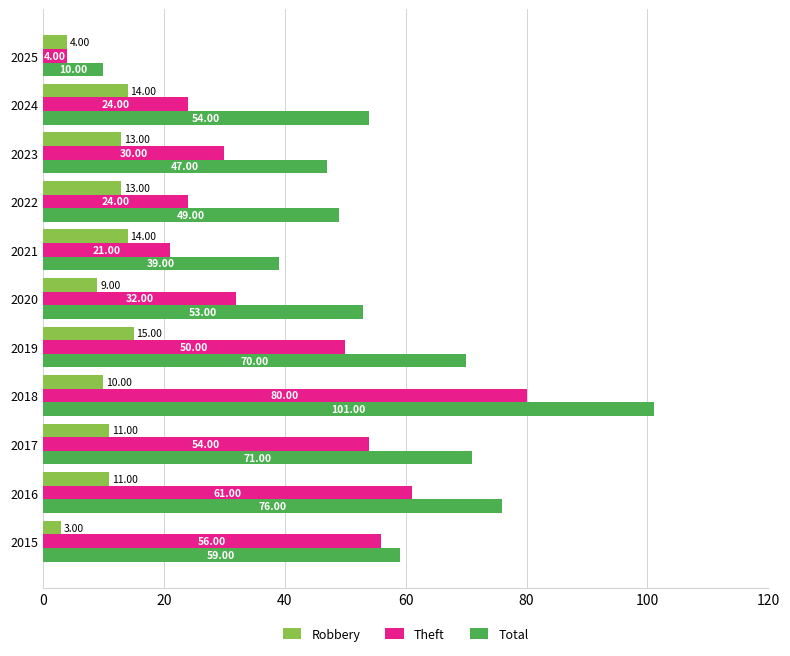

Which category has the lowest value in the Total series?

2025